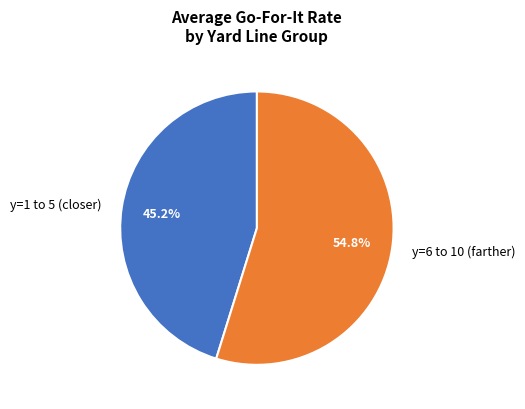

What percentage is NOT represented by y=6 to 10 (farther)?

45.2%